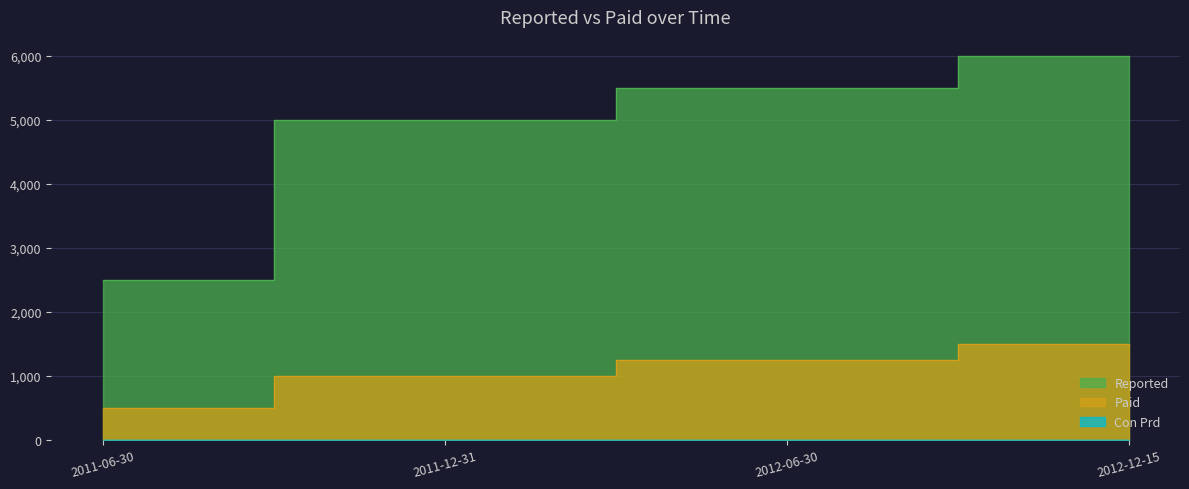

Reading left to right, extract all data points from this chart.

Reported: 2500	5000	5500	6000
Paid: 500	1000	1250	1500